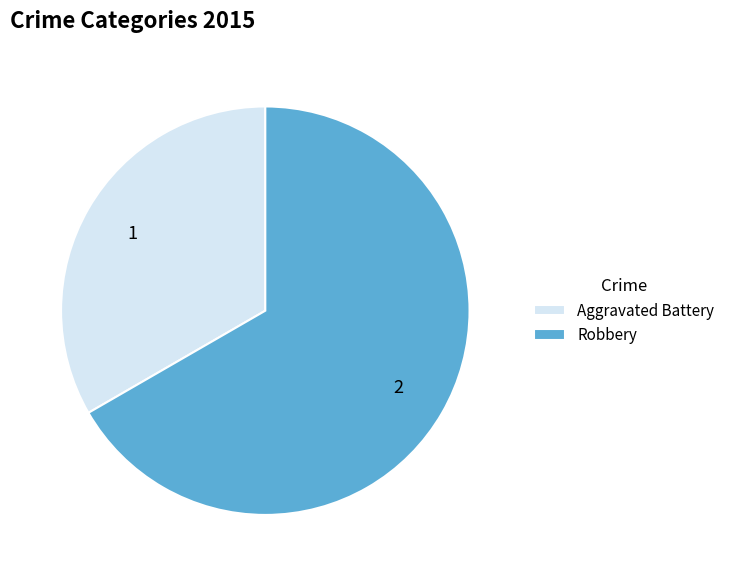

Approximately how many times larger is the value at Robbery compared to Aggravated Battery?

2.0